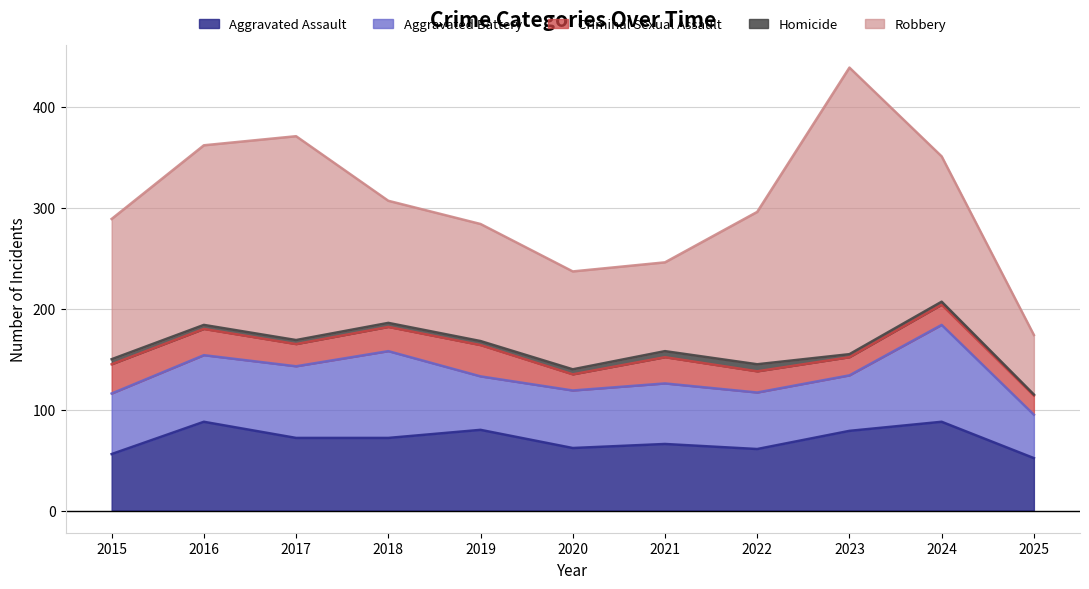

What is the total value across all series at 2025?

174